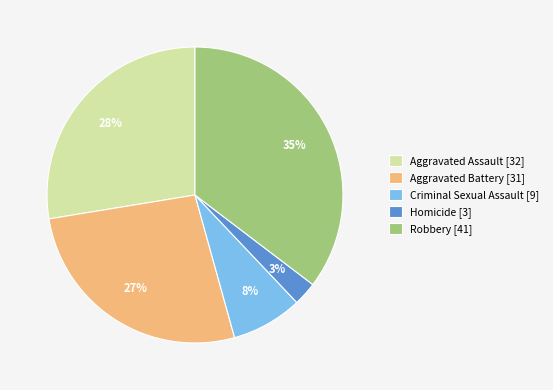

To the nearest percent, what is the combined percentage of Robbery and Homicide?

38%